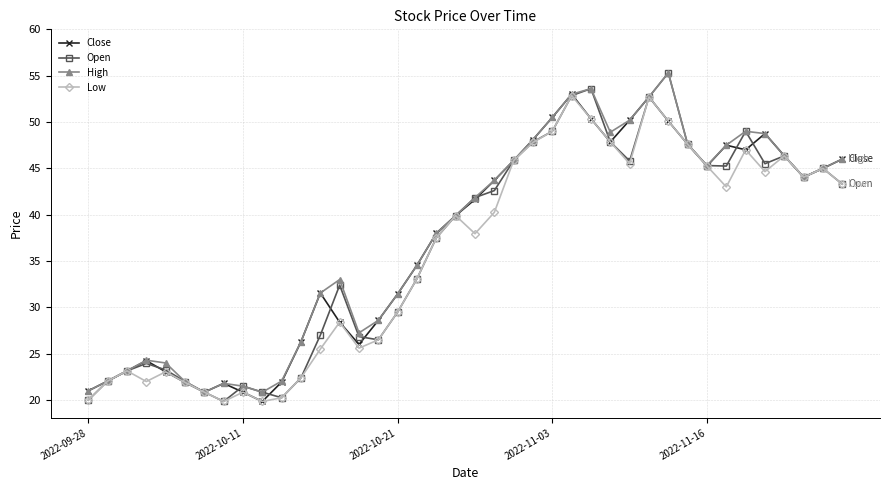

What is the minimum value for Low?

19.9